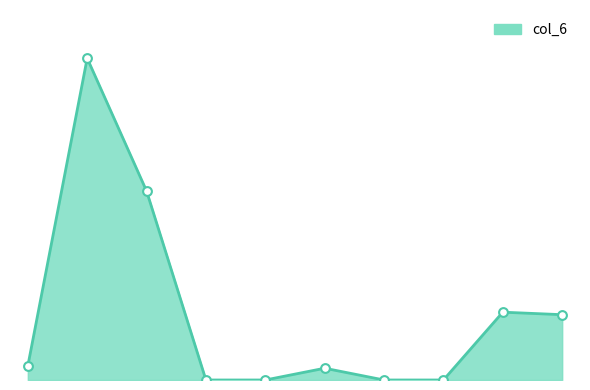

Is this an area chart (filled region under the line)?

Yes